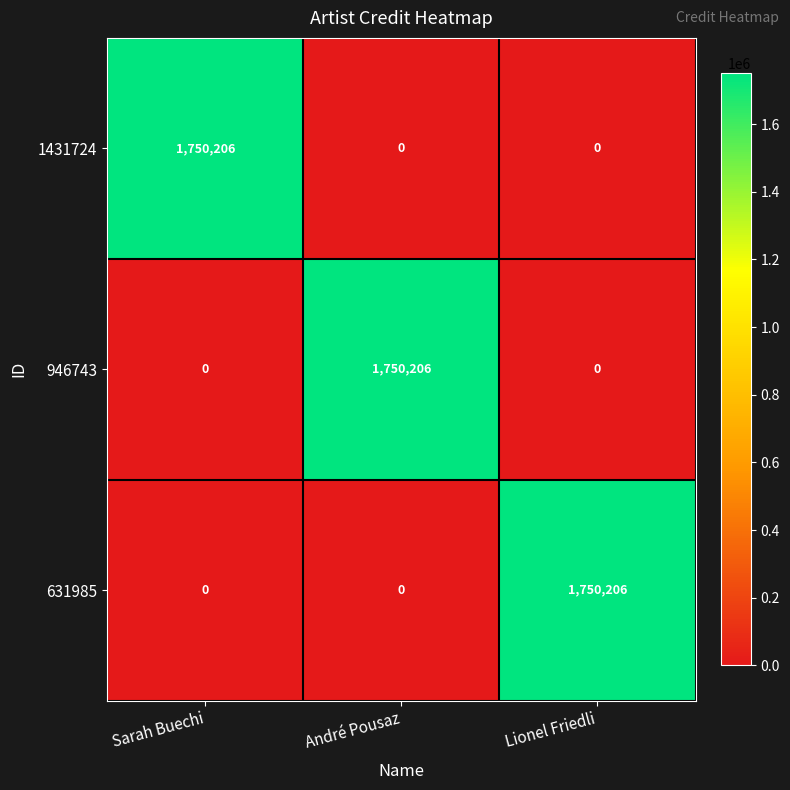

Reading right to left, transcribe all the data shown in this chart.

1431724: Lionel Friedli=0	André Pousaz=0	Sarah Buechi=1750206
946743: Lionel Friedli=0	André Pousaz=1750206	Sarah Buechi=0
631985: Lionel Friedli=1750206	André Pousaz=0	Sarah Buechi=0